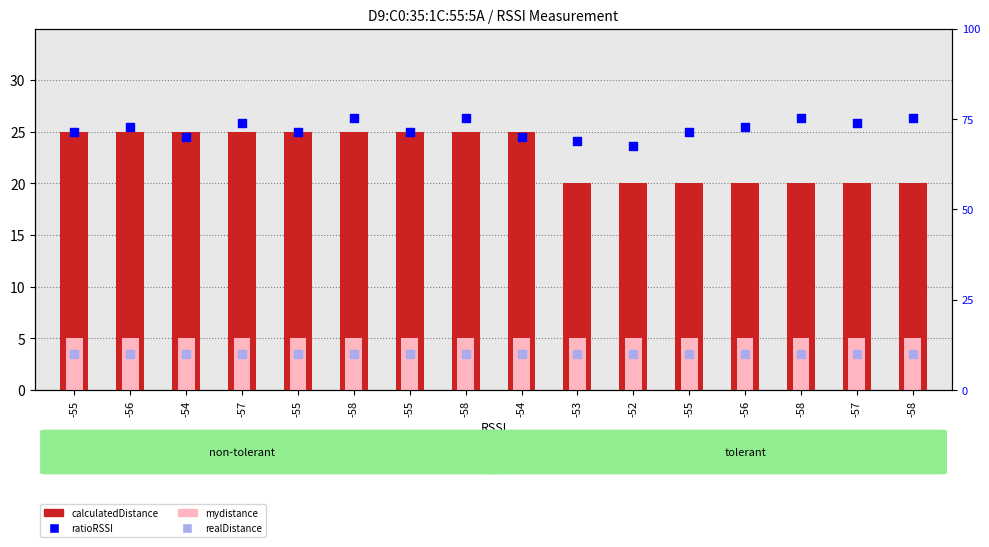

Is the value of realDistance at -55 greater than the value of ratioRSSI at -54?

No